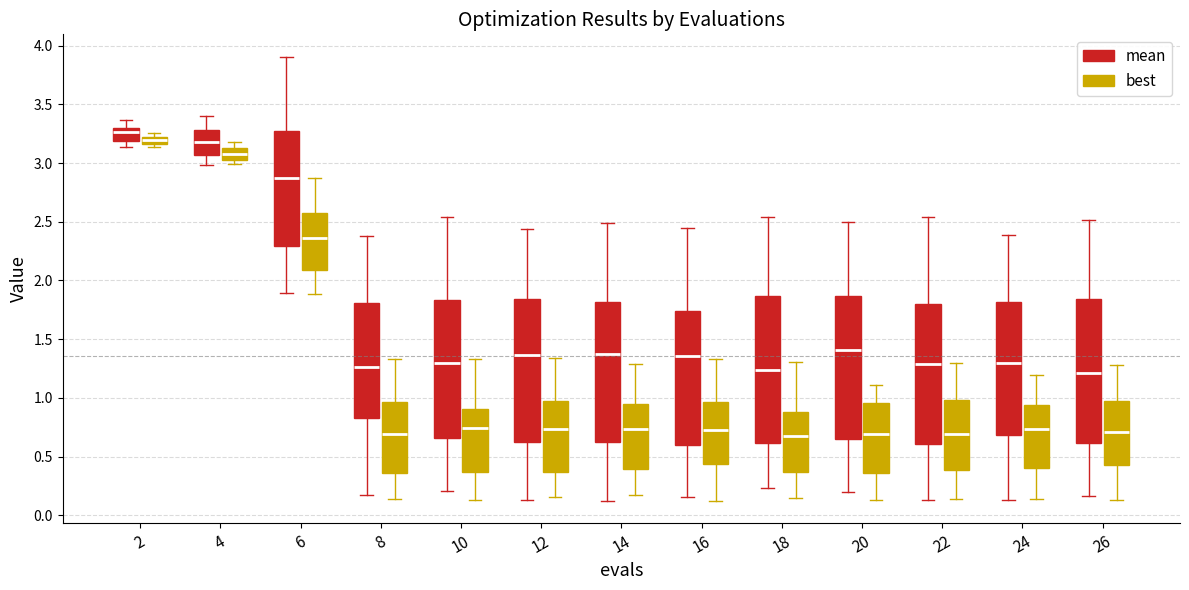

Where does the median line of the box for 12 (best) sit on the y-axis? The values are not printed on the chart, so give them approximately, as read against the axis.

0.75